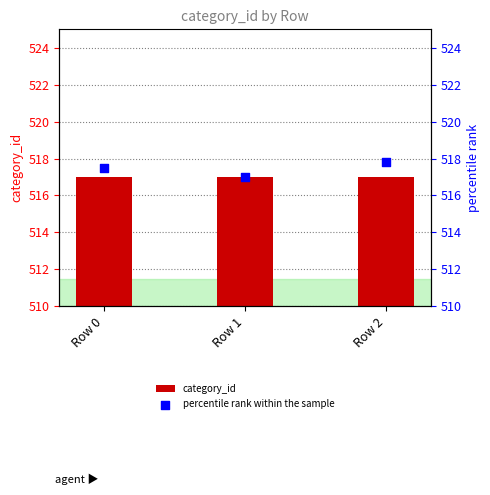

Which series reaches the minimum Y coordinate?

category_id